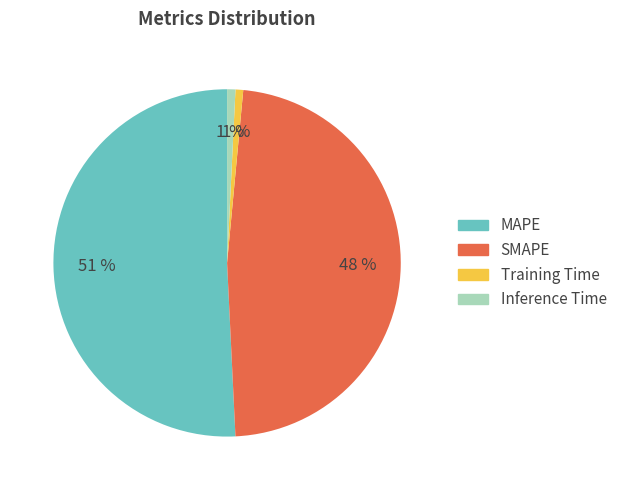

To the nearest percent, what is the difference between the SMAPE and Inference Time slice percentages?

47%